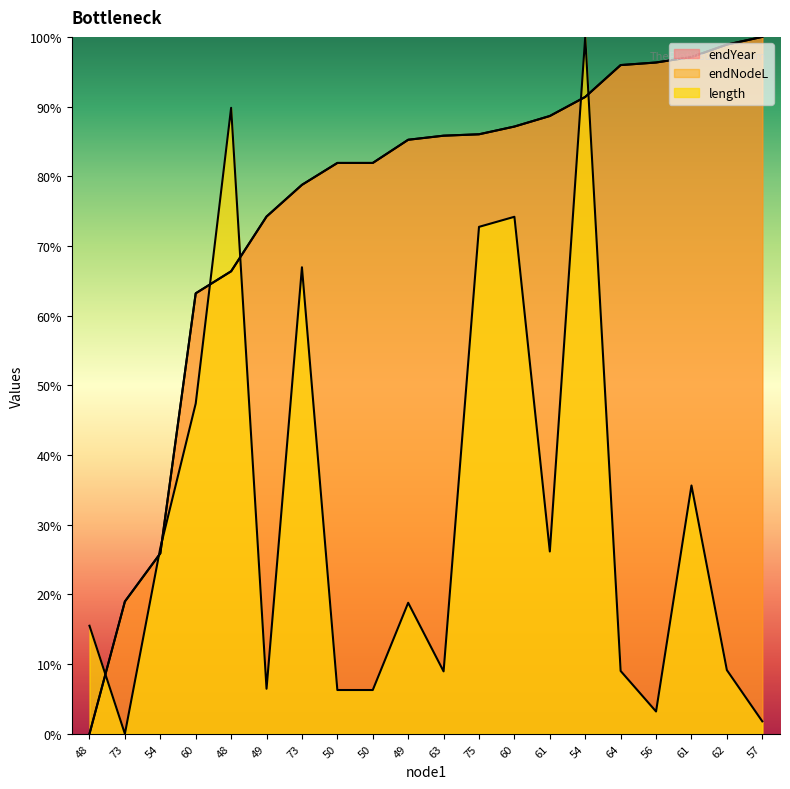

Which has a higher value, 60 or 64?

64